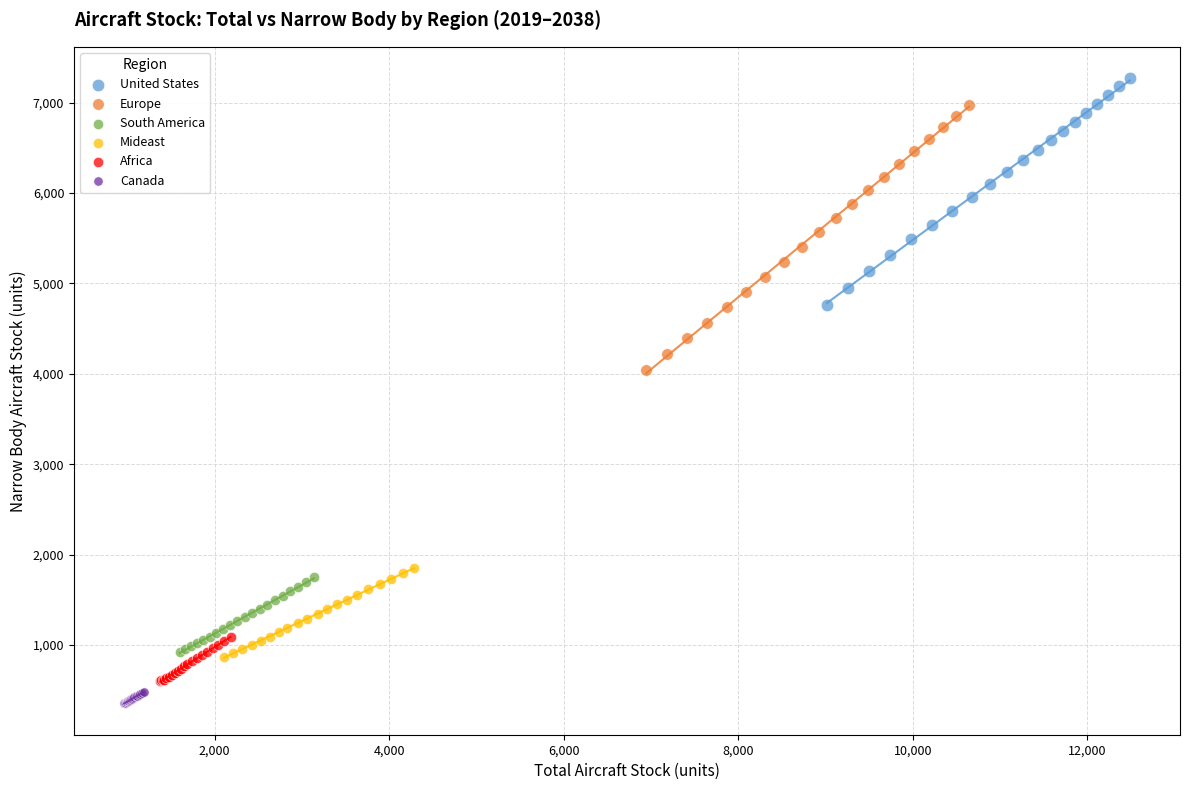

Which series has the largest Y range (max minus min)?

Europe